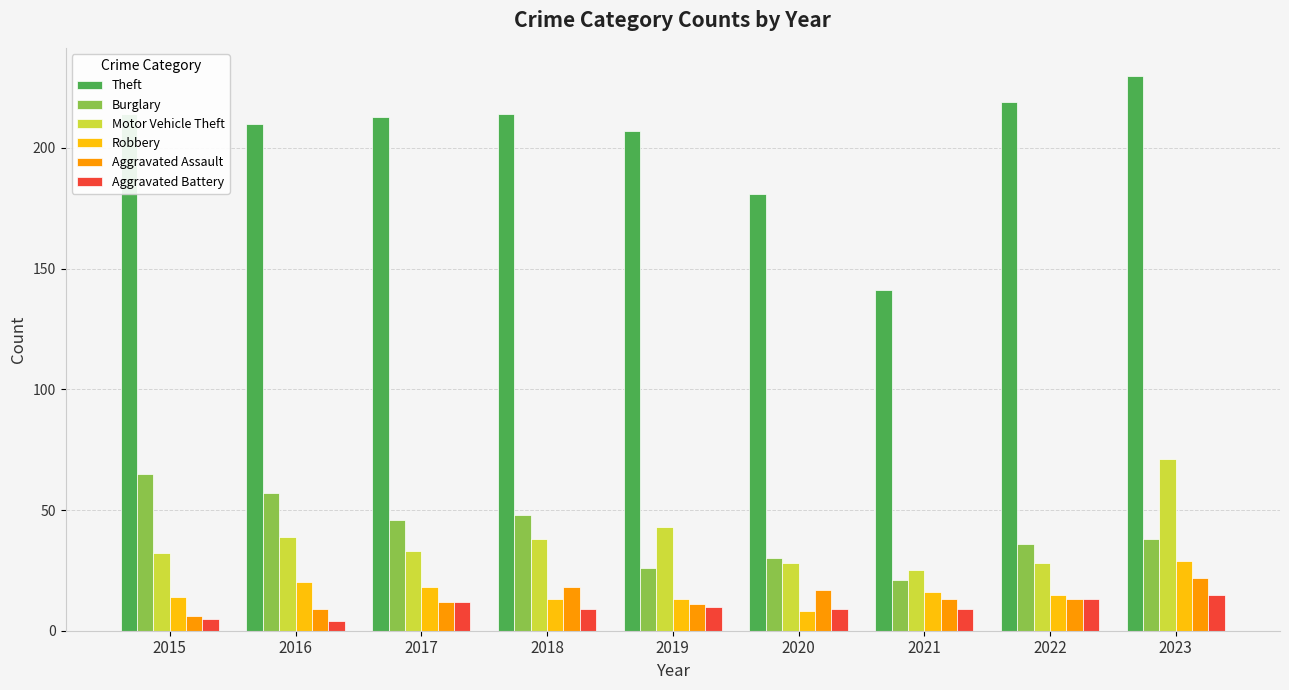

Which series has the widest spread of values?

Theft